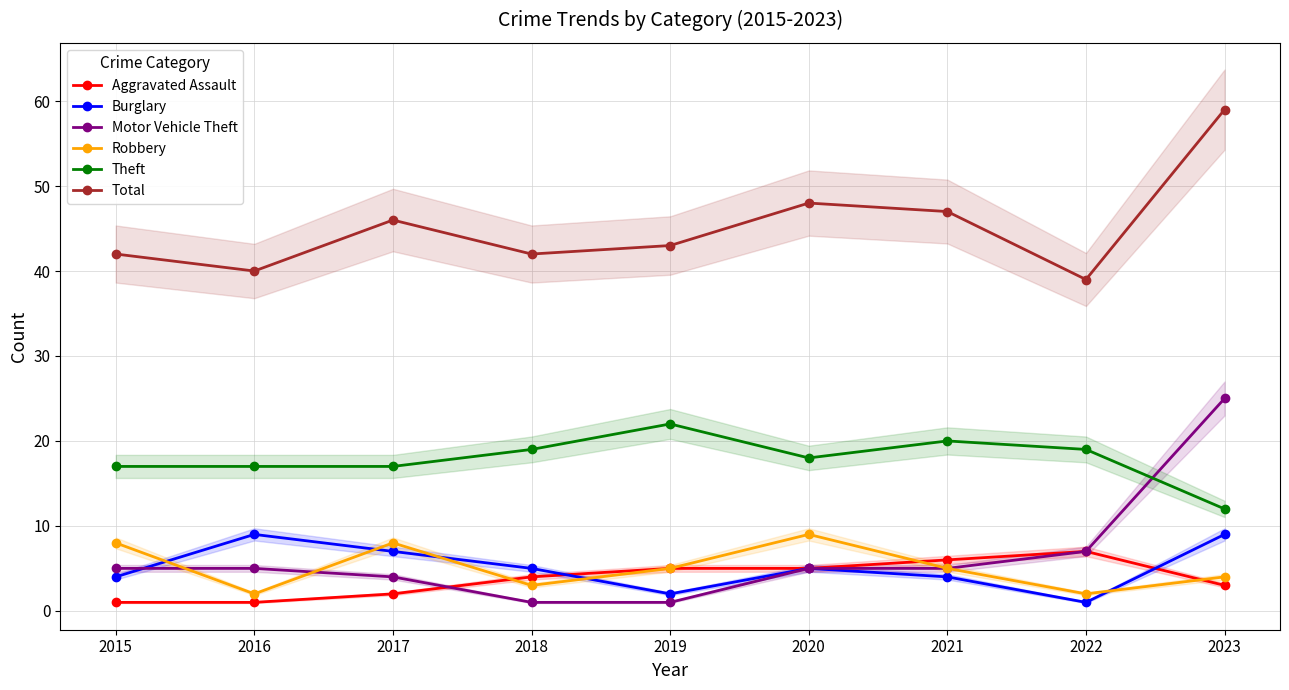

Read the Total value at 2022.

39